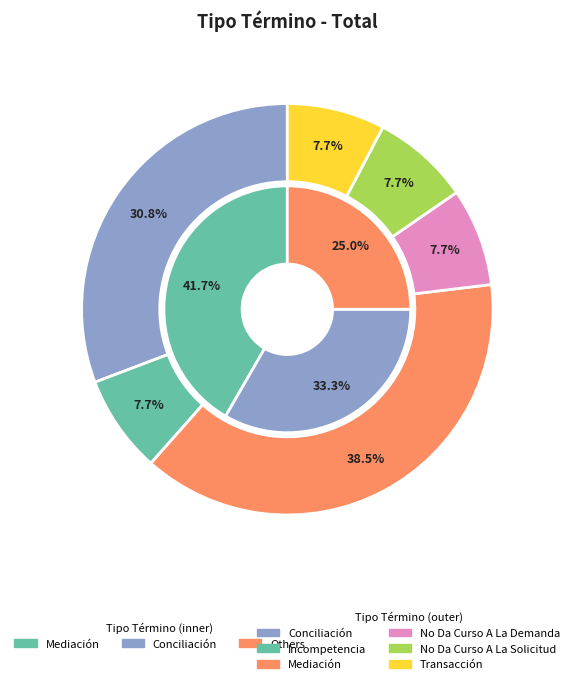

What is the ratio of the value at No Da Curso A La Demanda to the value at Incompetencia?

1.0